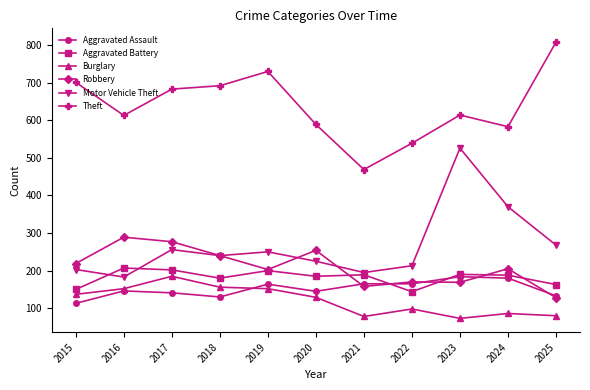

At which label does Theft reach its minimum?

2021